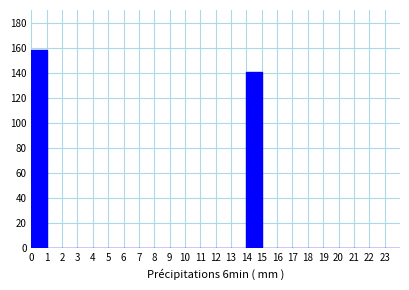

Over which range of the x-axis is the bar tallest?

0 to 1